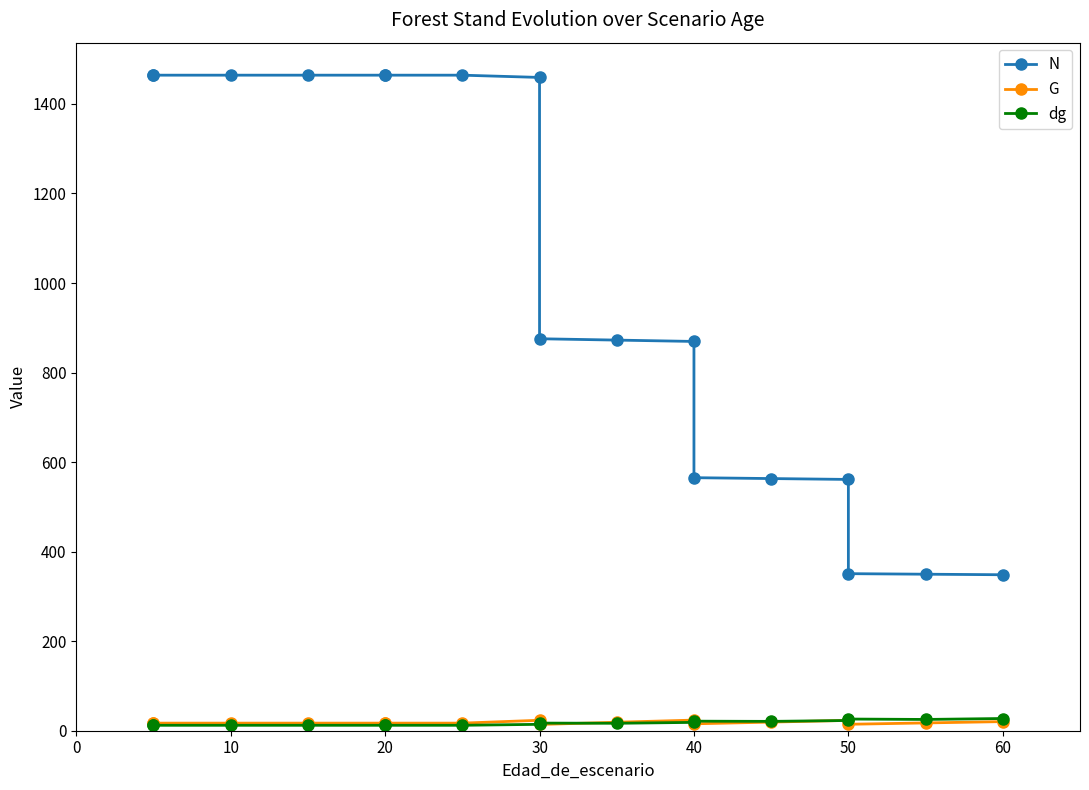

True or false: dg has a value of 12.1 at 30.

True